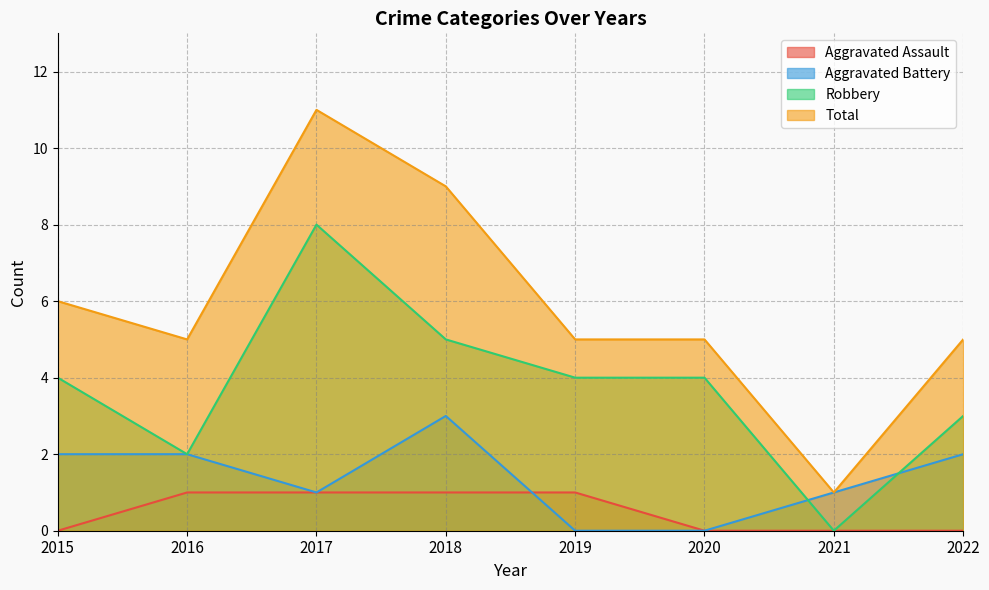

What value does the Robbery series have at 2020?

4